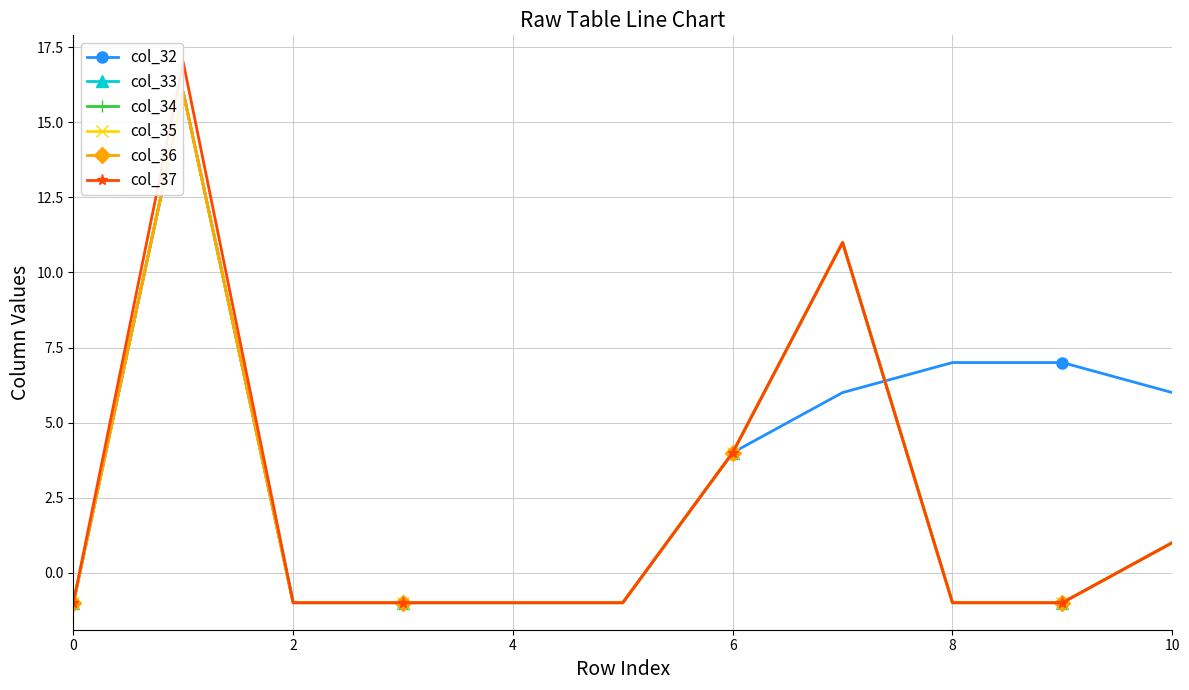

True or false: col_36 and col_35 cross at least once.

False